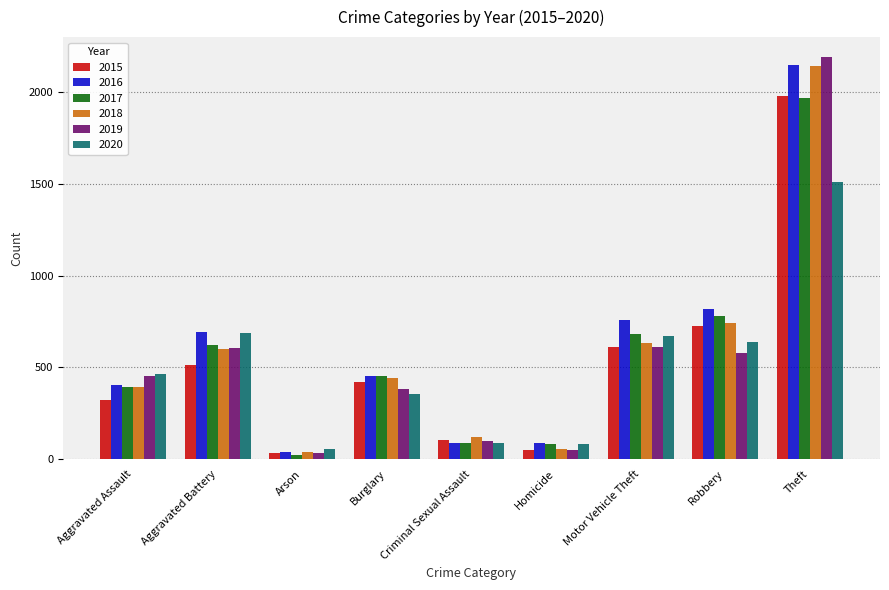

How many data points does each series have?

9